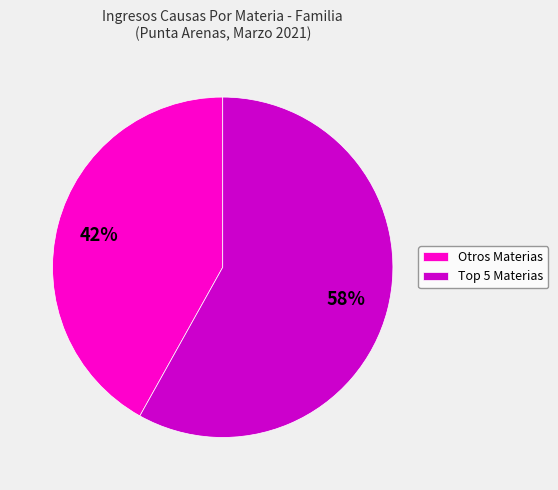

The Otros Materias slice represents 30% of the pie. True or false?

False